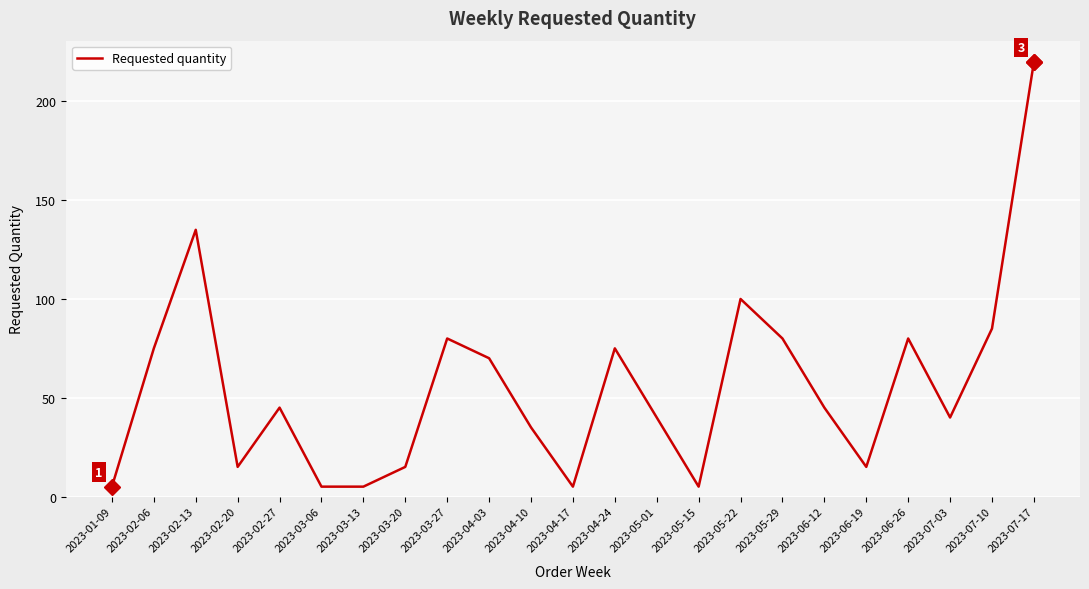

True or false: there are more than 2 points higher than both neighbors.

True